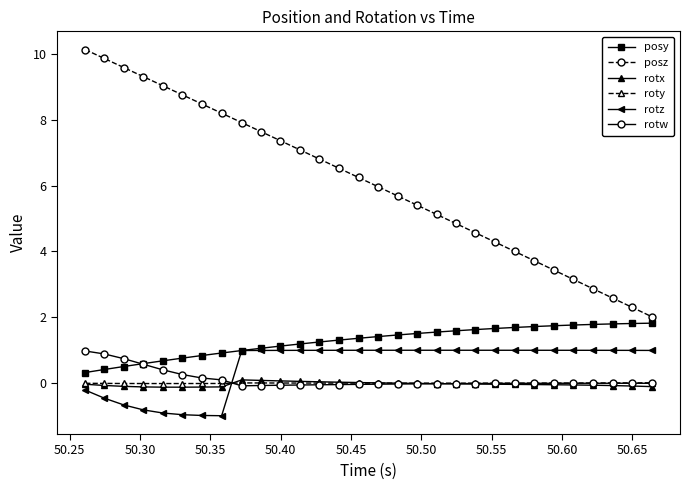

True or false: rotz and rotx intersect in this chart.

True